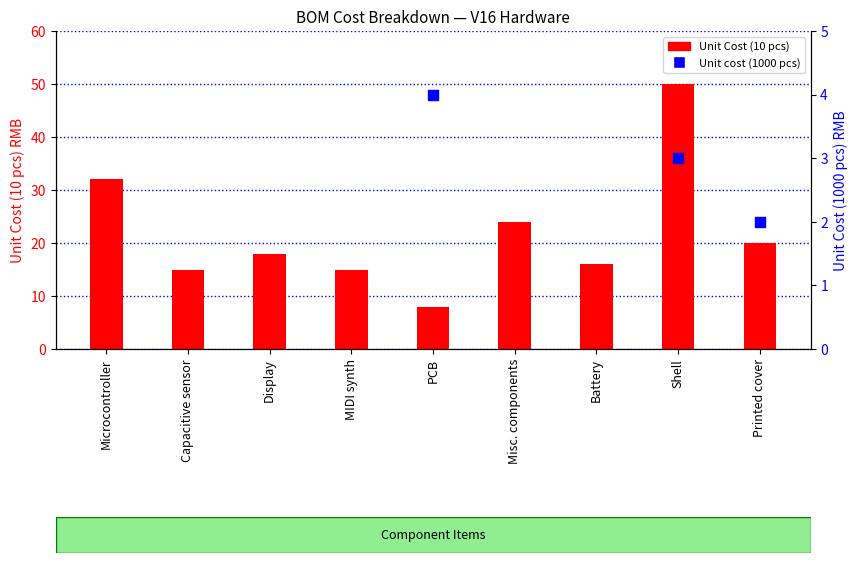

Which series has the widest spread of Y values?

Unit Cost (10 pcs)